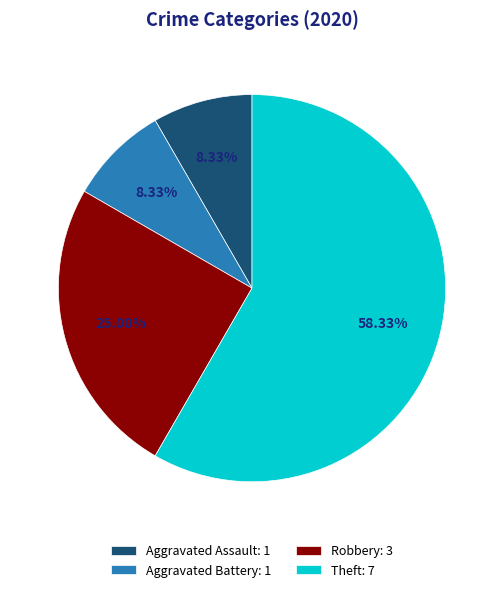

Approximately how many times larger is the value at Robbery: 3 compared to Theft: 7?

0.4